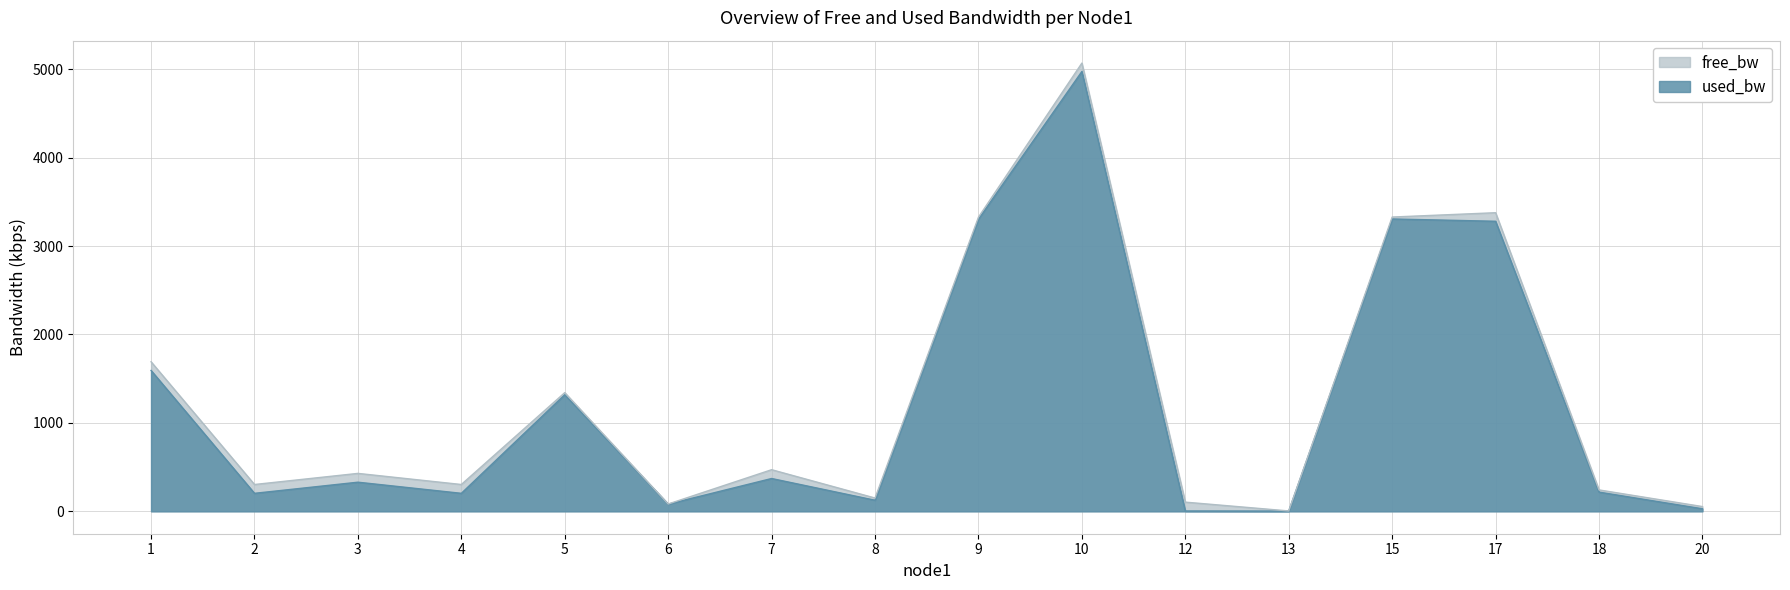

Reading left to right, extract all data points from this chart.

1=1593.1	2=203.5	3=329.3	4=203.5	5=1318.9	6=81.3	7=371.0	8=125.4	9=3305.7	10=4975.1	12=3.8	13=2.6	15=3306.9	17=3280.8	18=217.2	20=28.8